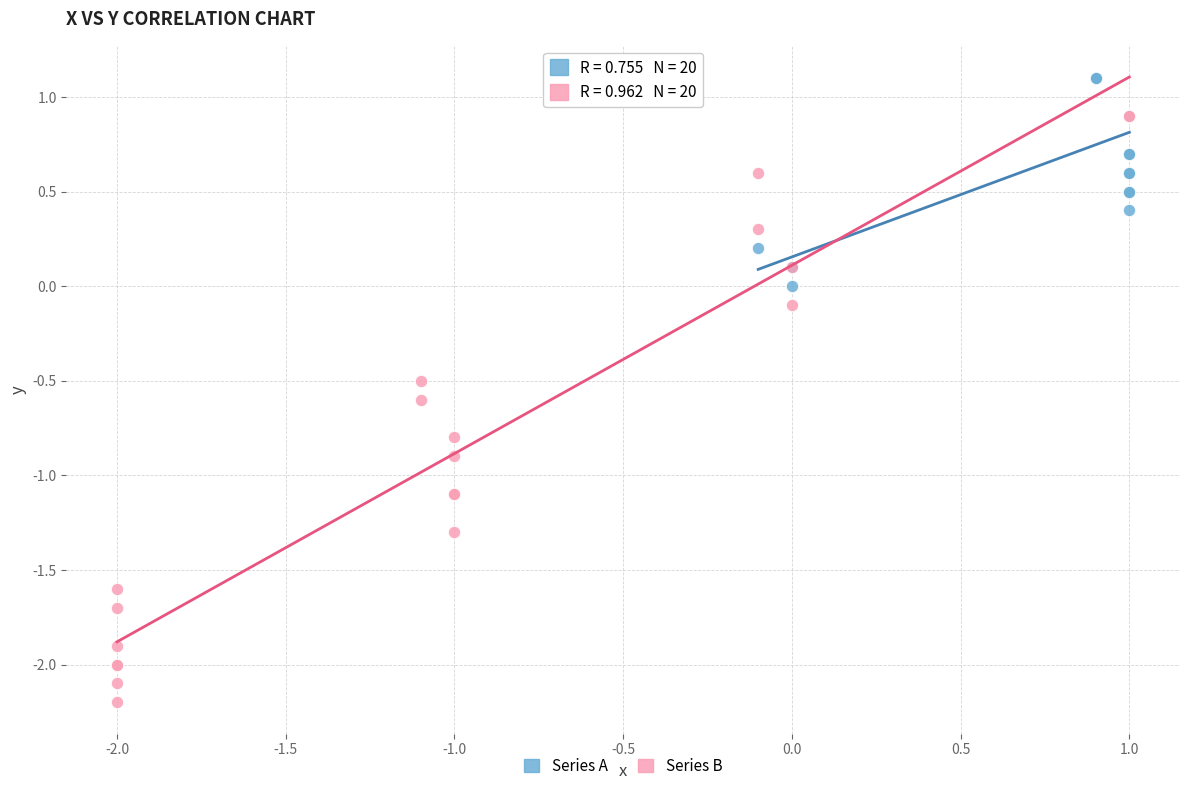

Which series contains the highest Y value?

Series A